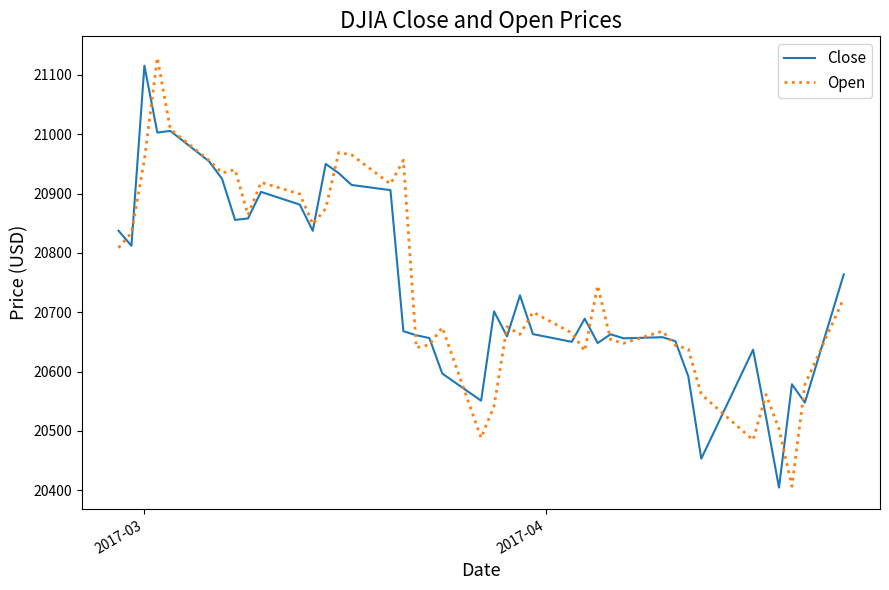

Which series has the largest range (max minus min)?

Open